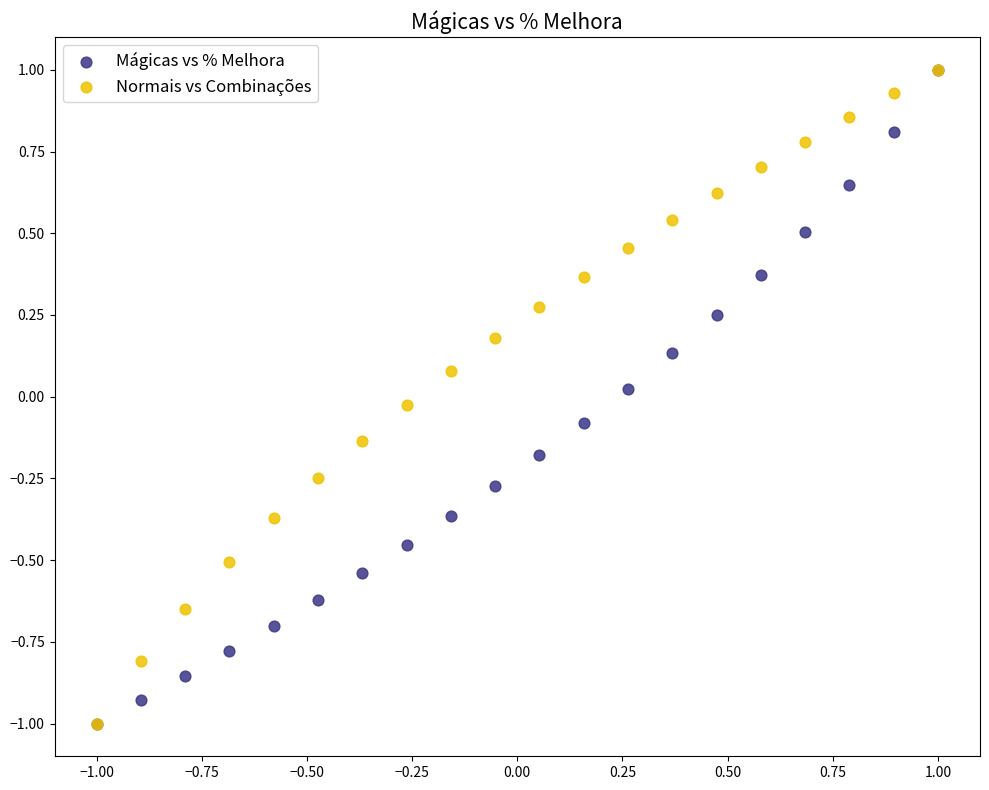

What are all the series names shown in the legend?

Mágicas vs % Melhora, Normais vs Combinações